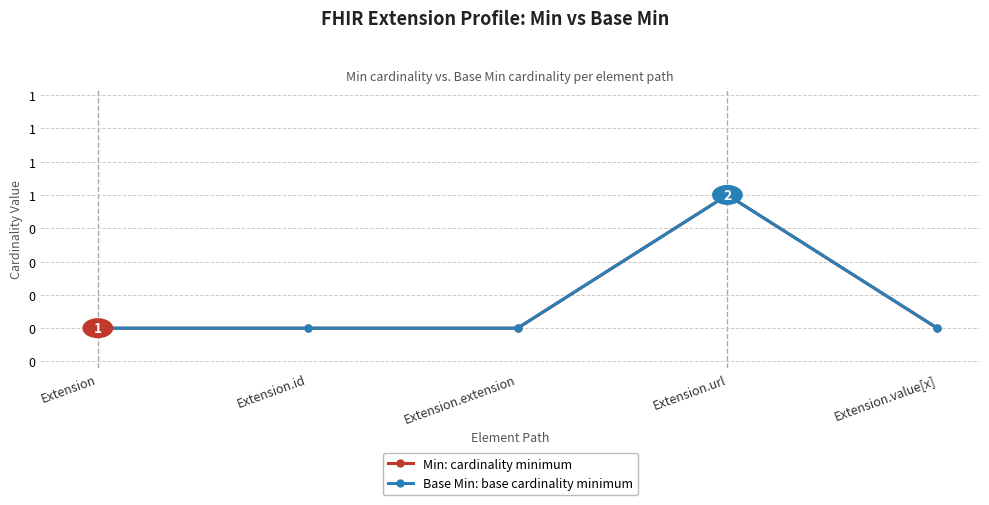

List the labels in order of Min: cardinality minimum value, largest first.

Extension.url, Extension, Extension.id, Extension.extension, Extension.value[x]